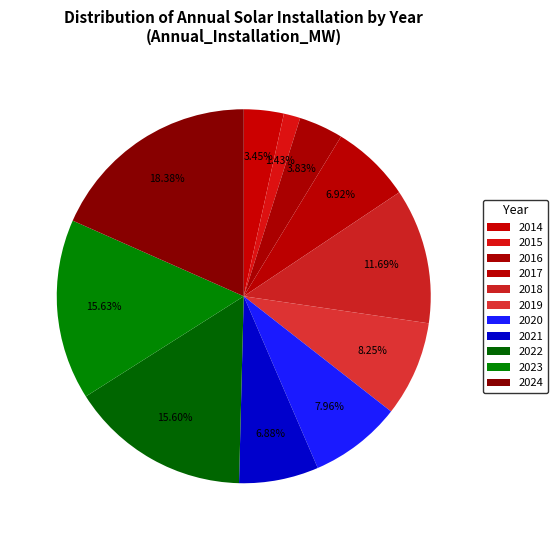

To the nearest percent, what percentage of the pie is 2022?

16%